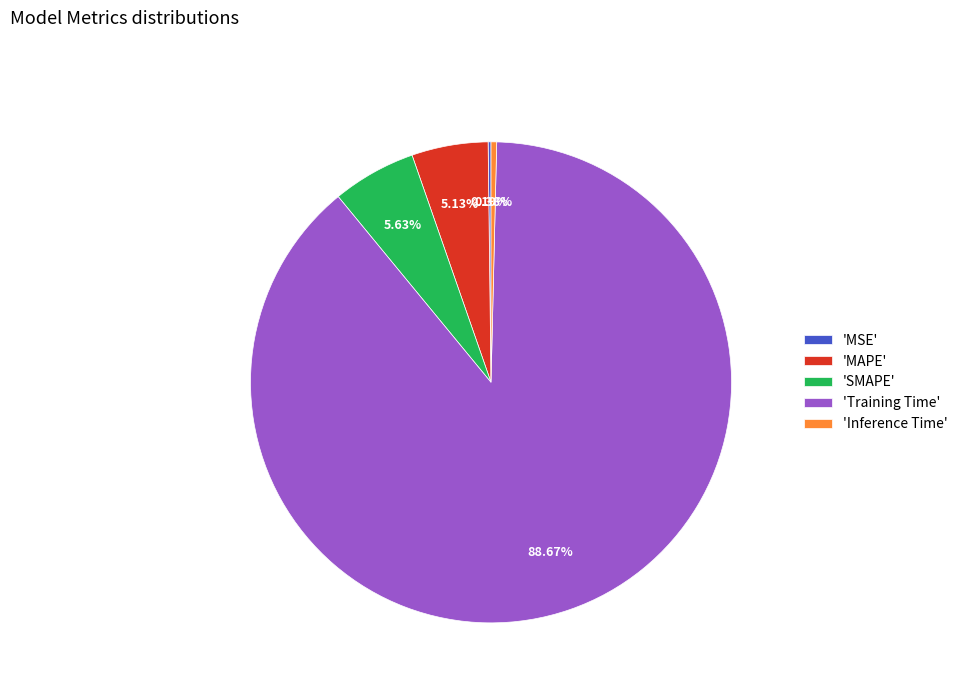

Which has a higher value, 'SMAPE' or 'MAPE'?

'SMAPE'